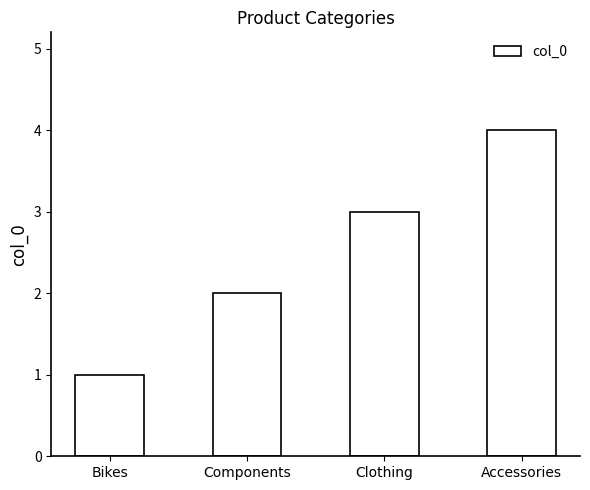

List the labels in order of value, largest first.

Accessories, Clothing, Components, Bikes